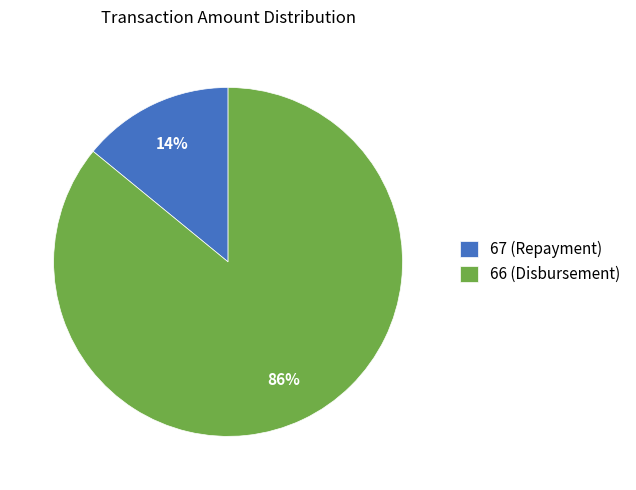

Do 67 (Repayment) and 66 (Disbursement) together represent more than half of the pie?

Yes